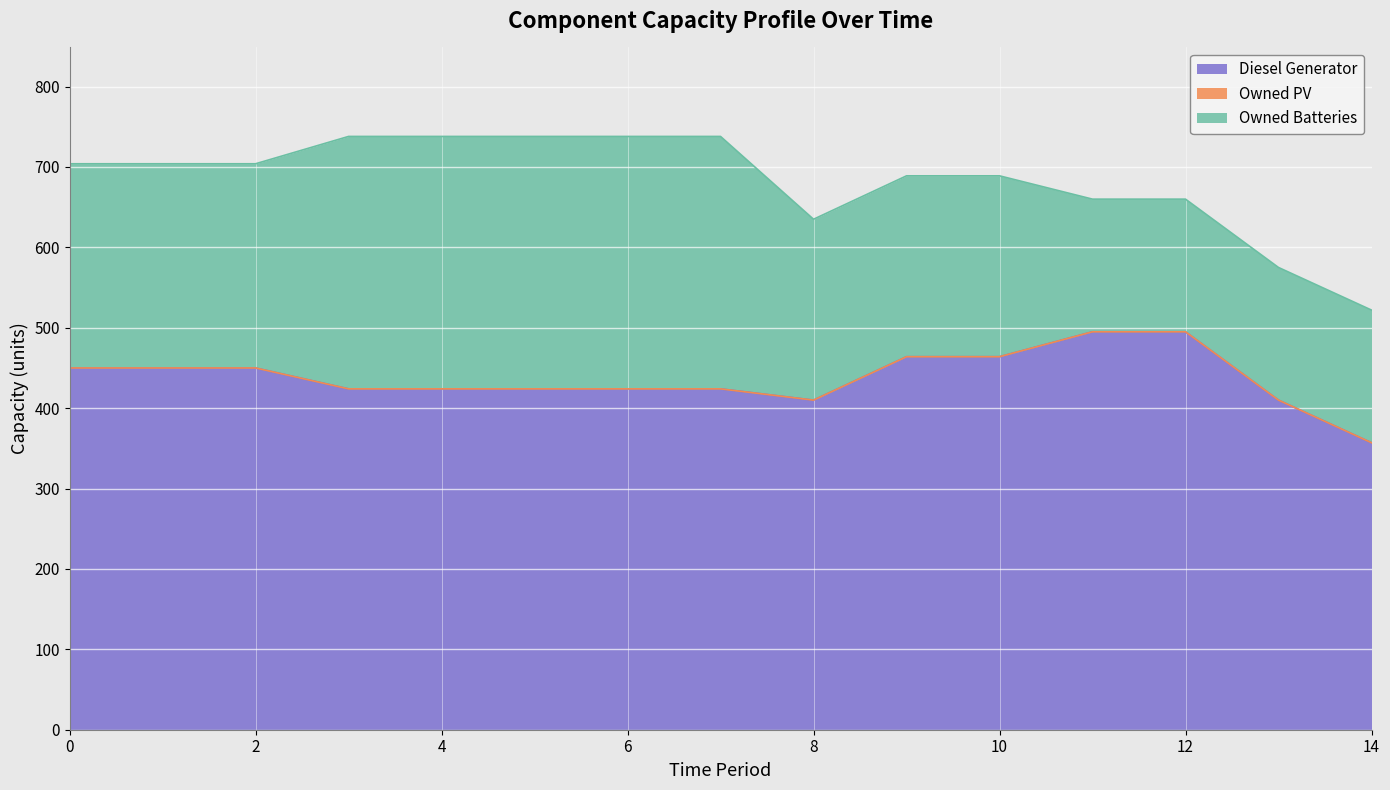

What is the maximum value shown in the chart?

495